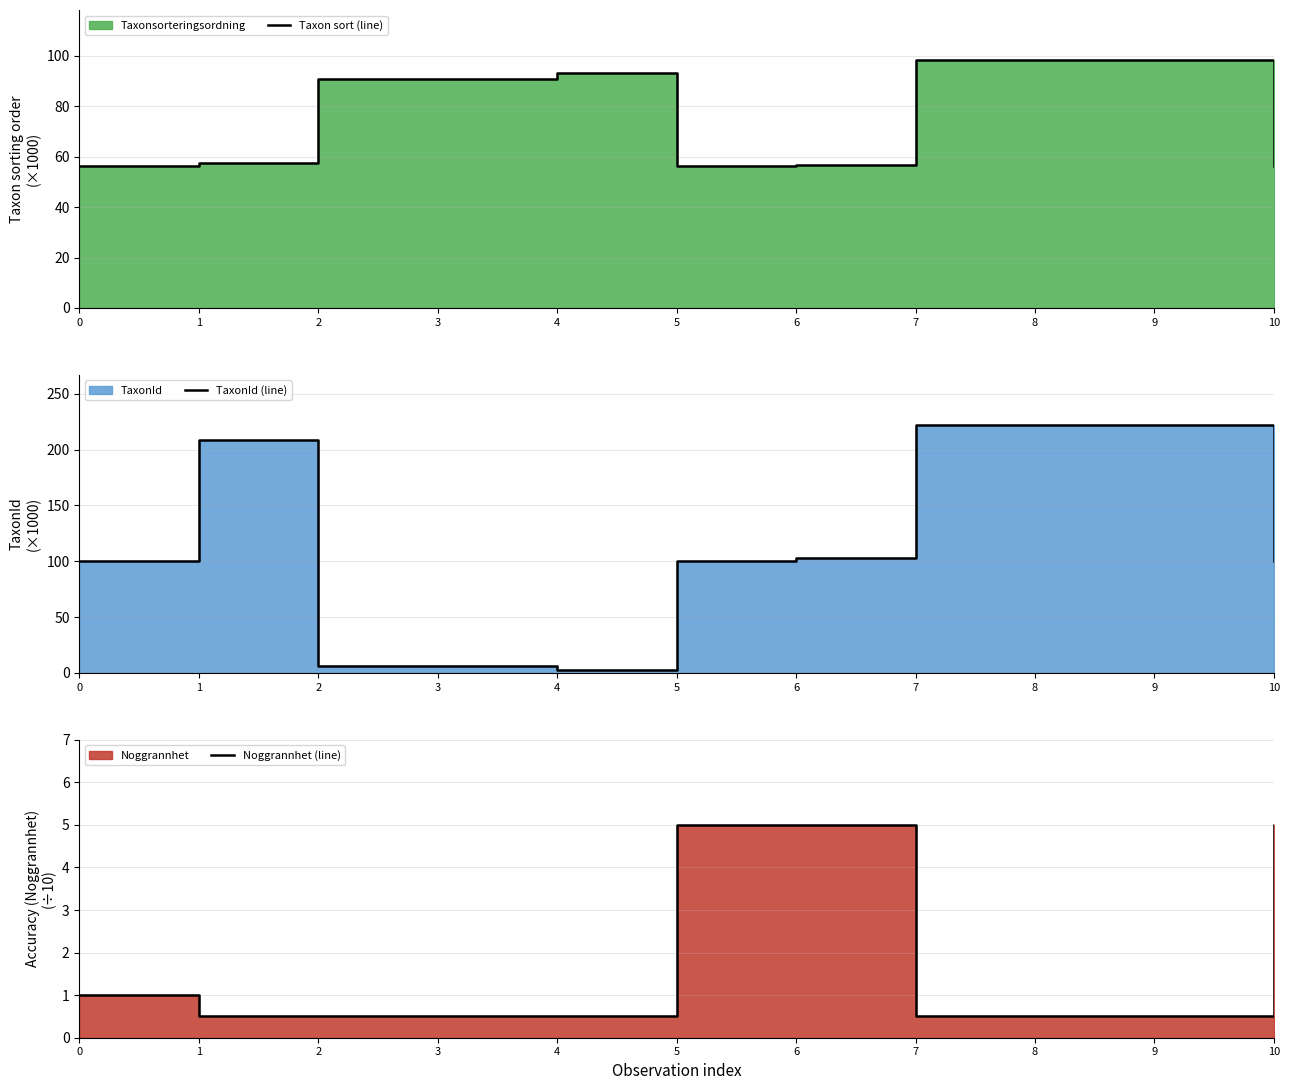

What is the sum of the TaxonId (line) values at 3 and 6?

109.0